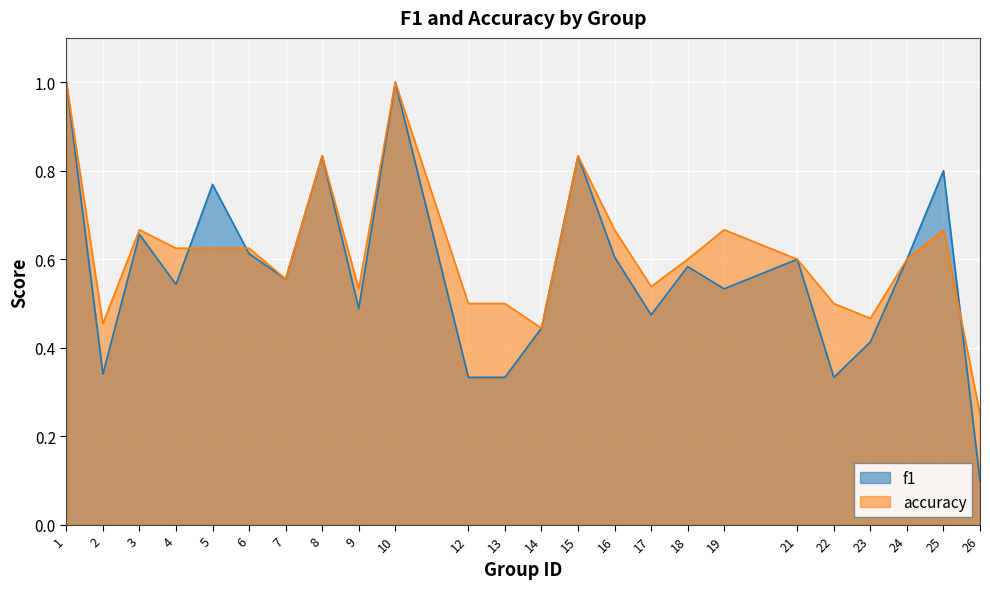

What is the sum of the accuracy values at 24 and 8?

1.4